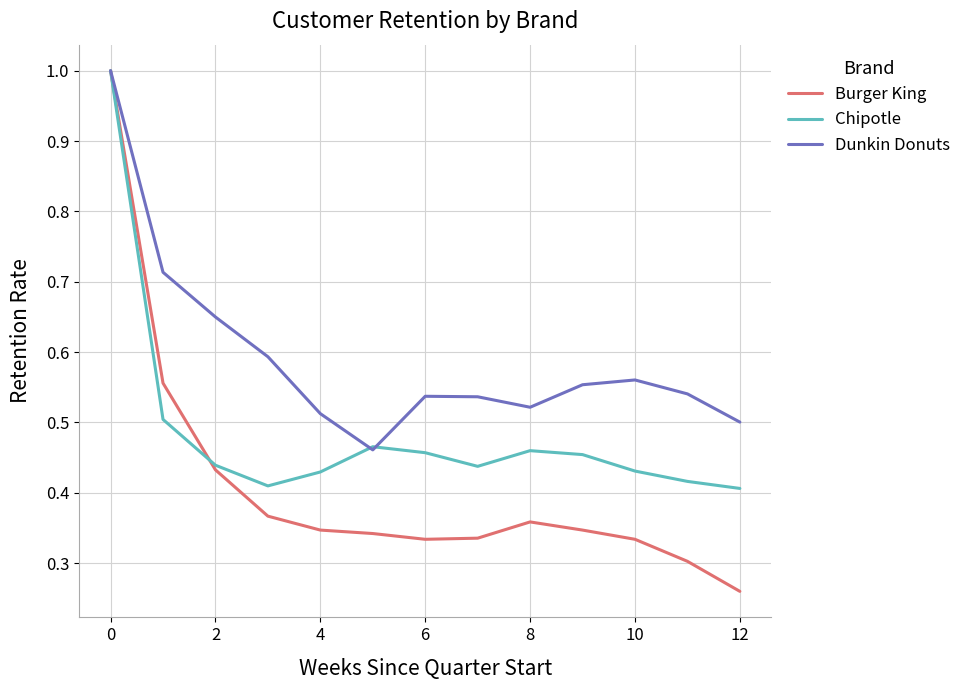

What is the greatest value displayed?

1.0